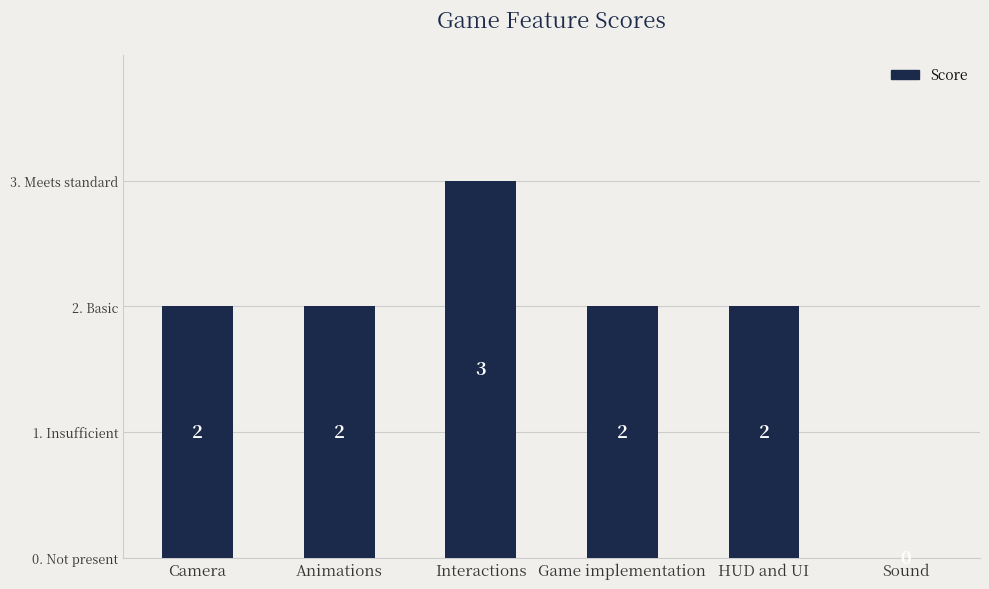

Reading left to right, list all the values displayed in this chart.

2	2	3	2	2	0